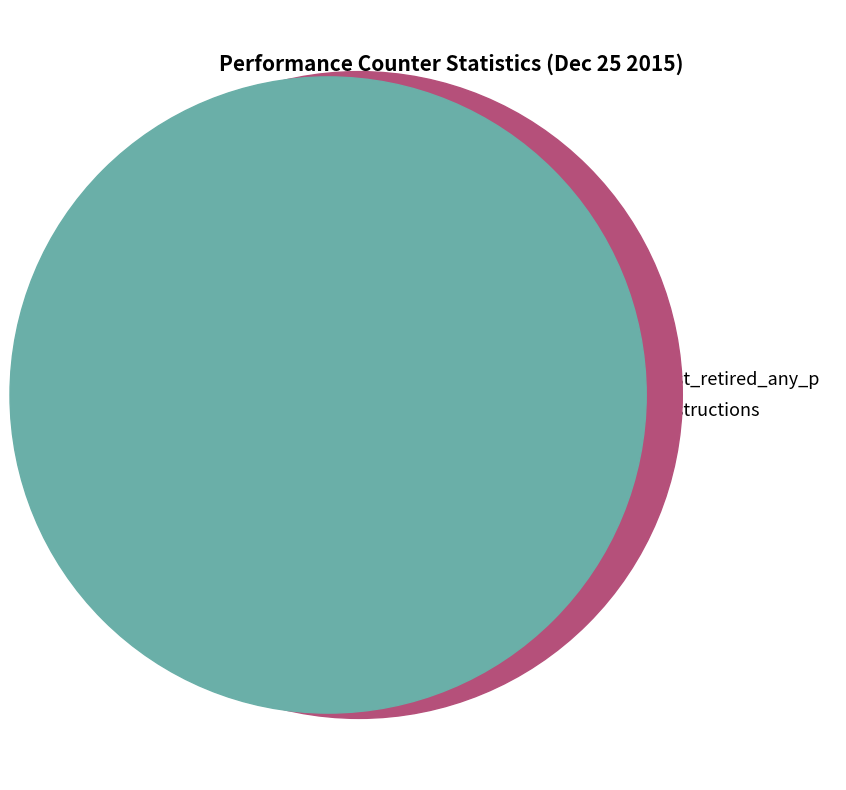

To the nearest percent, what portion does cycles represent?

22%